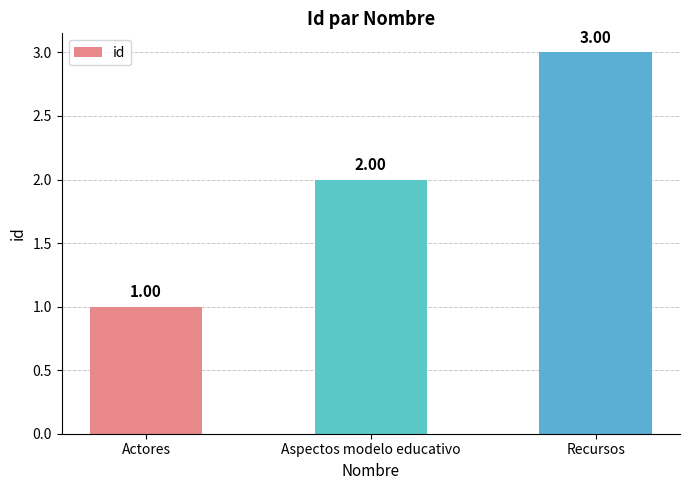

List the labels in order of value, largest first.

Recursos, Aspectos modelo educativo, Actores